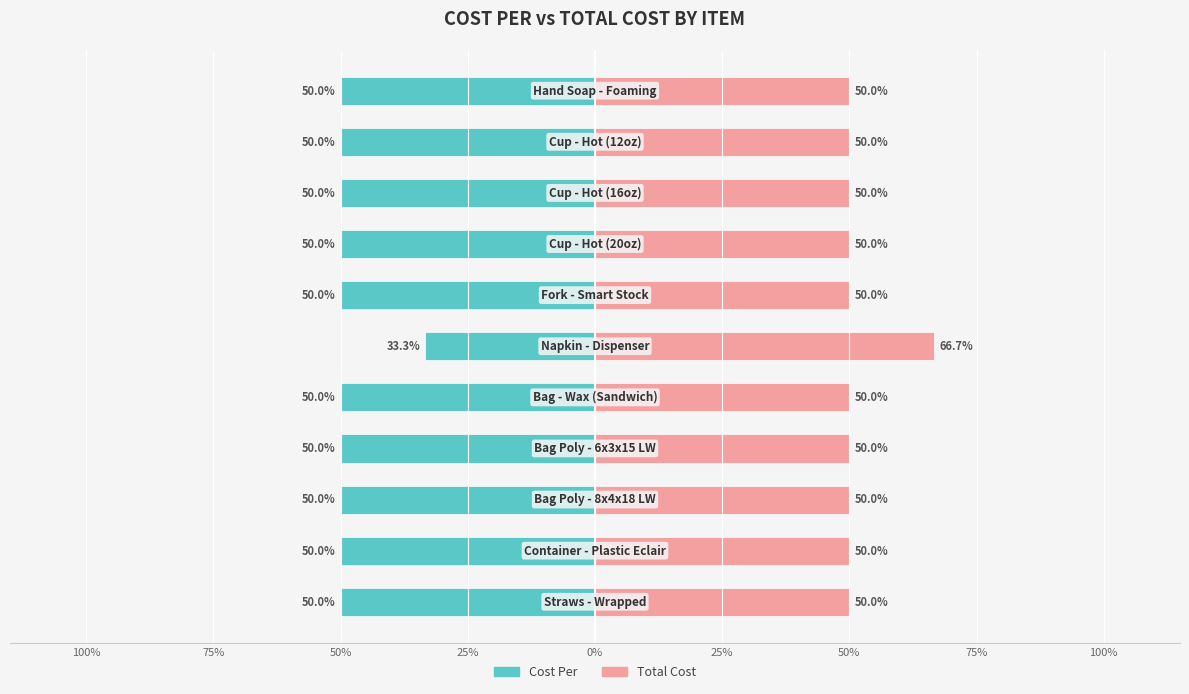

How many groups of bars are there?

11